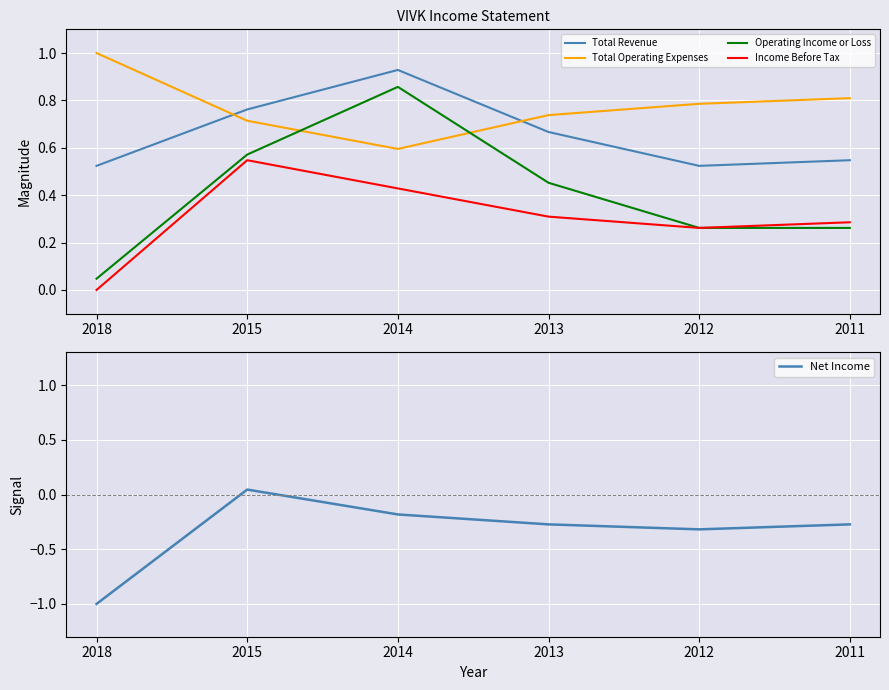

True or false: Income Before Tax and Total Revenue cross at least once.

False